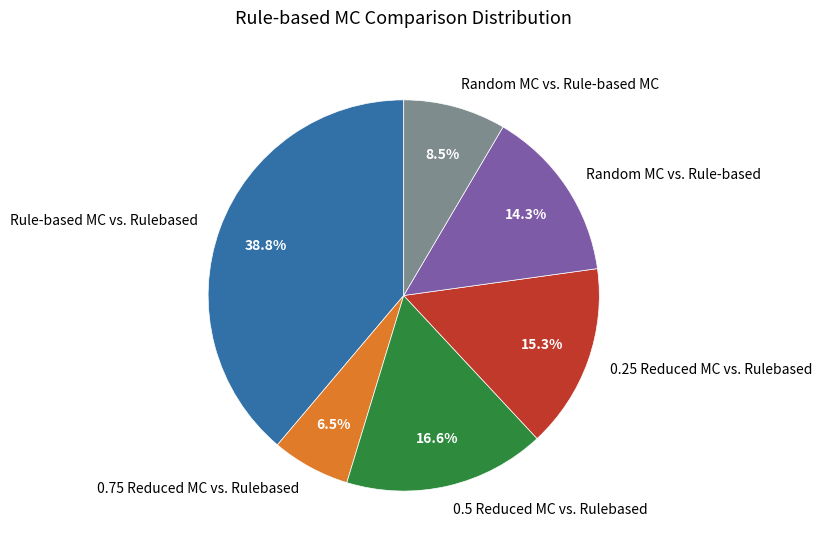

To the nearest percent, what is the combined percentage of 0.25 Reduced MC vs. Rulebased and Random MC vs. Rule-based MC?

24%